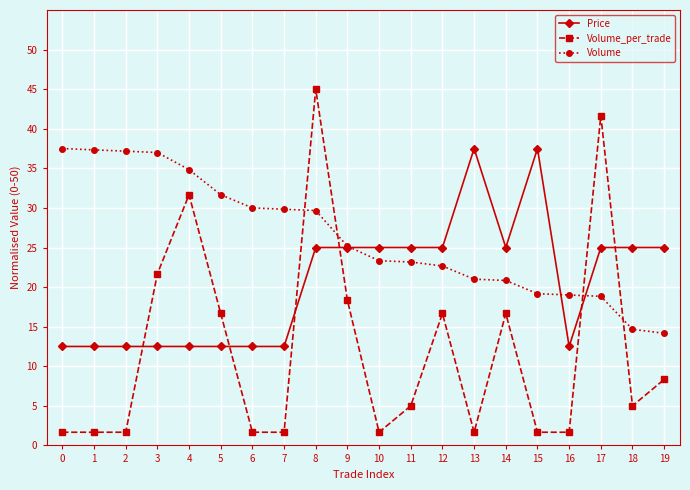

True or false: Volume_per_trade has more than 1 points higher than both neighbors.

True